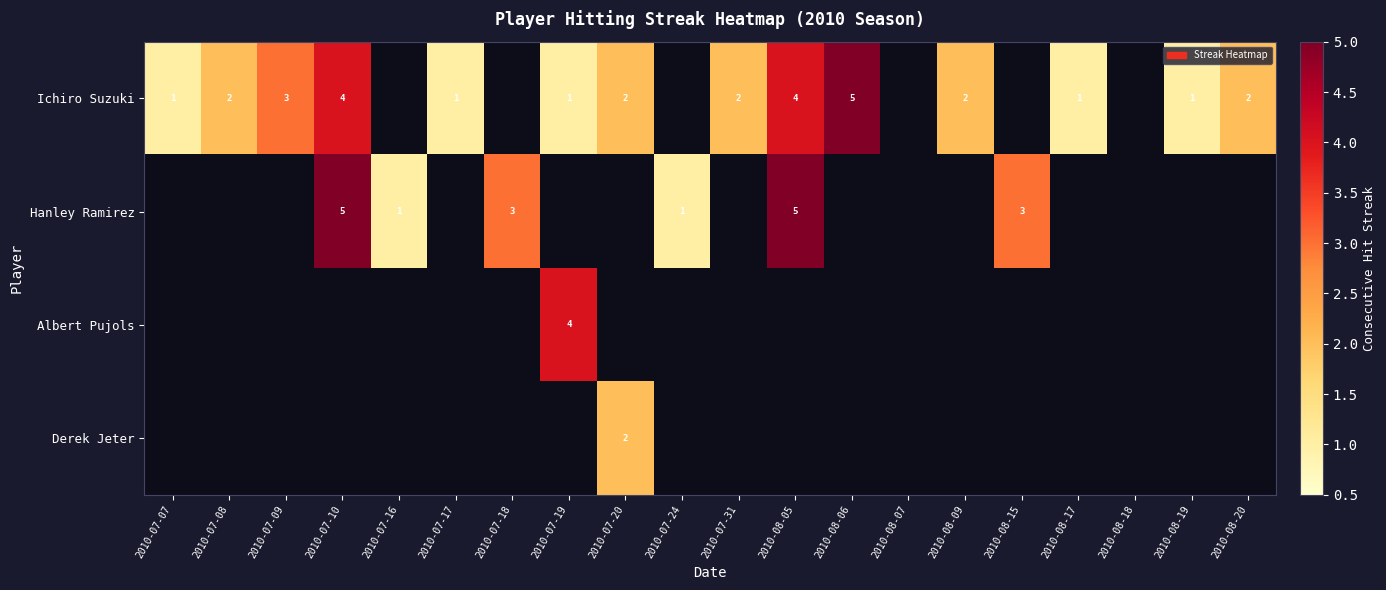

The value of Ichiro Suzuki at 2010-08-06 is 5. True or false?

True